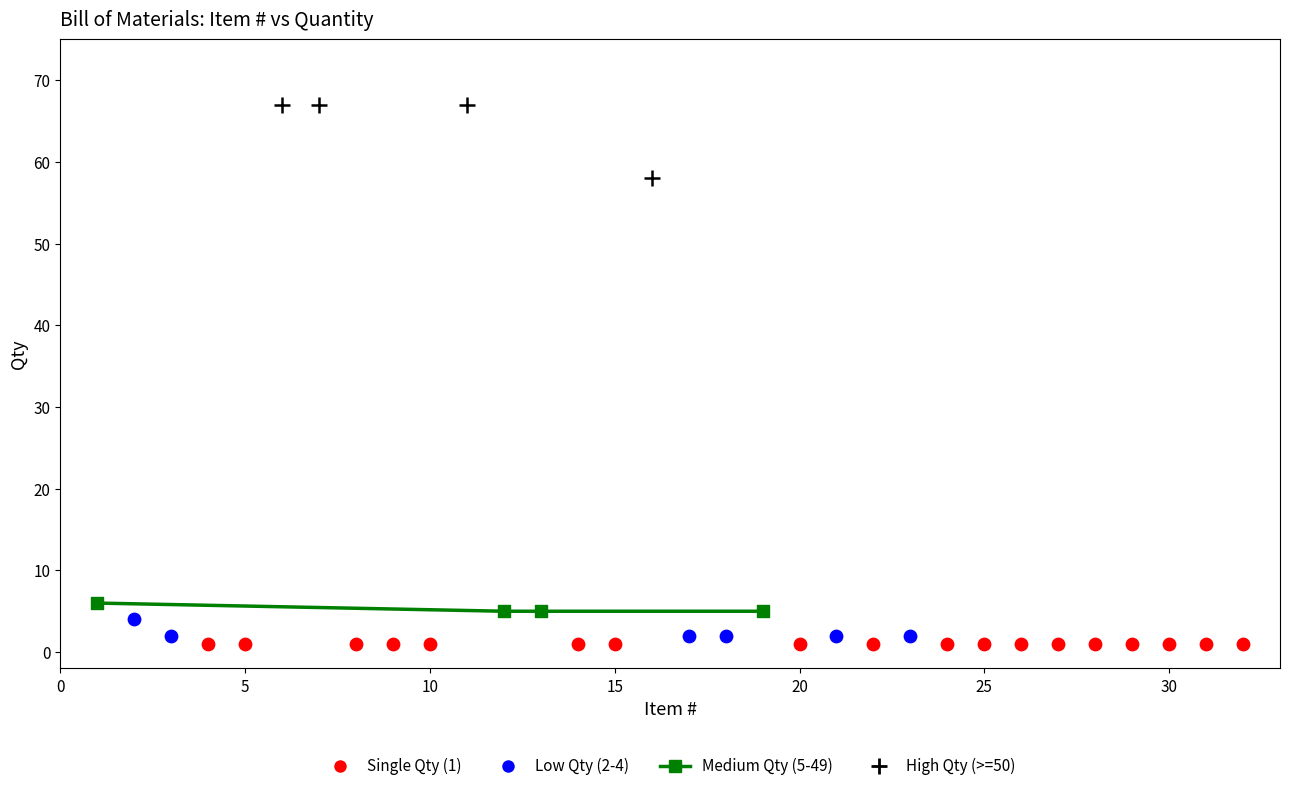

Which series reaches the maximum Y coordinate?

High Qty (>=50)